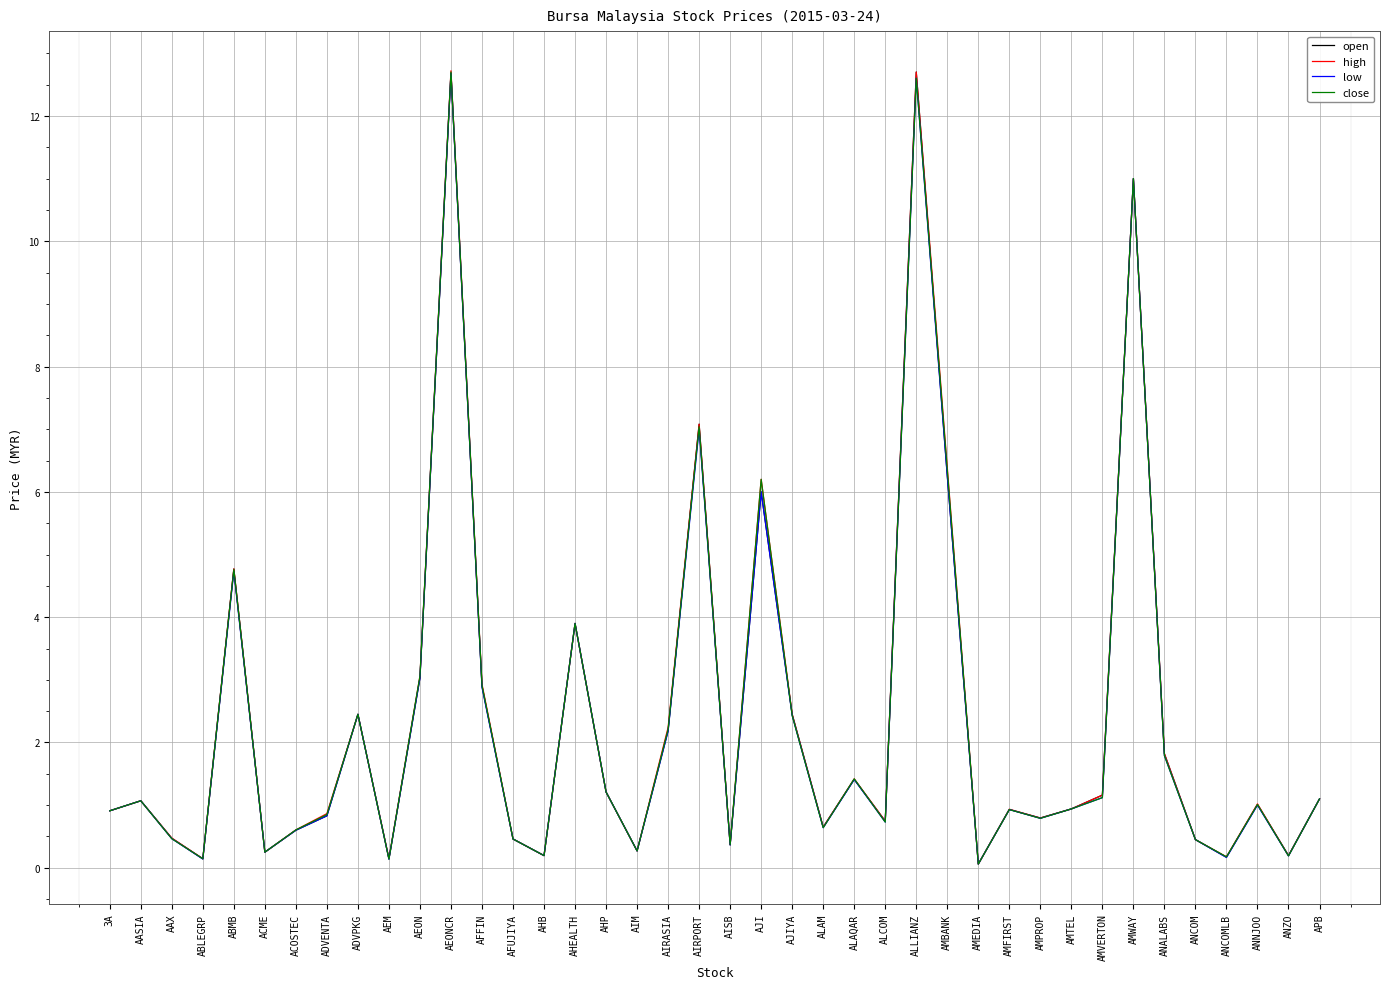

The value of low at AMBANK is 2.3. True or false?

False